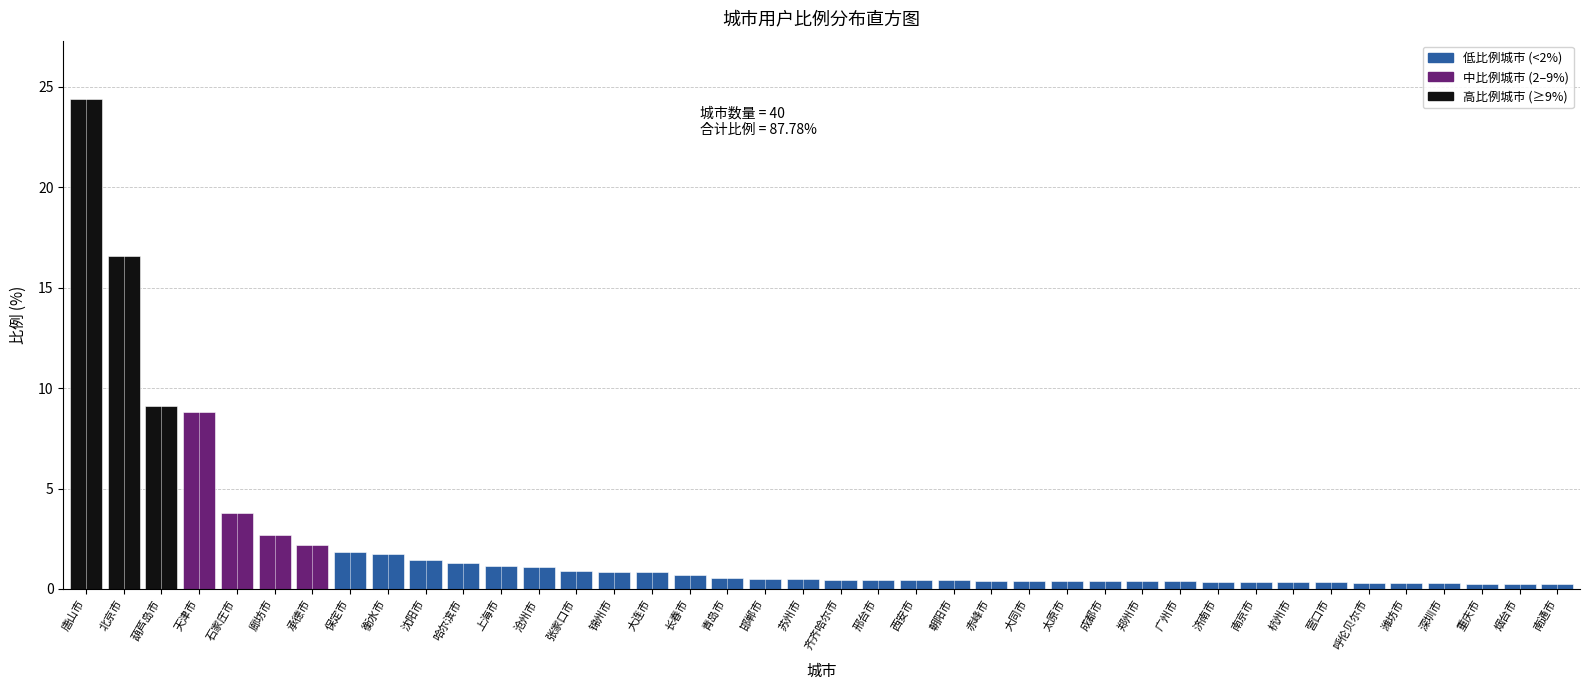

Read the value at 沧州市.

1.1